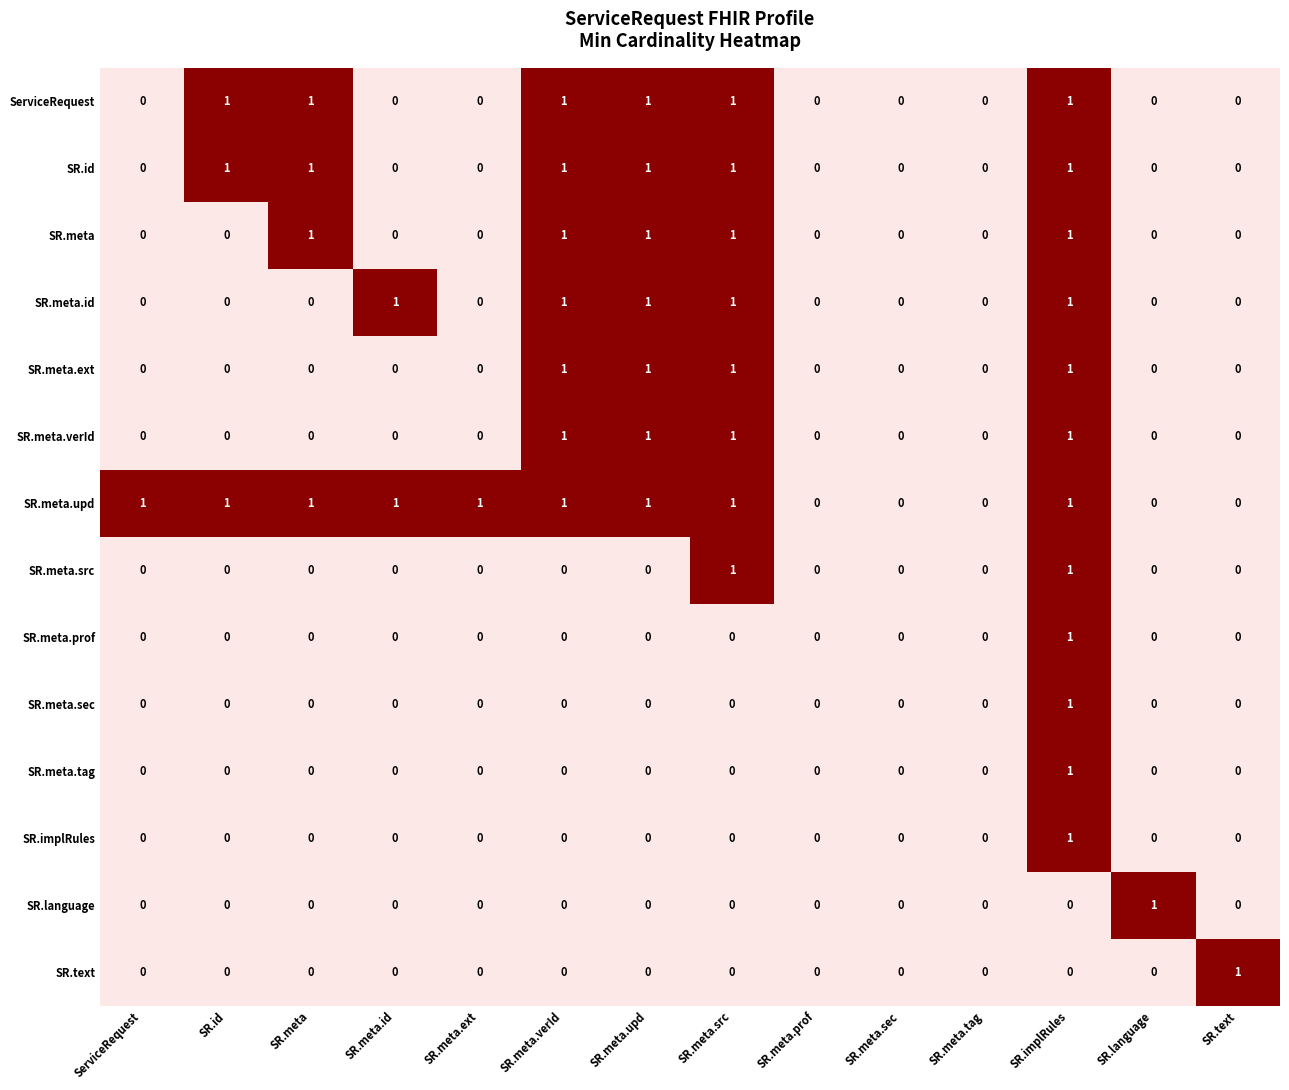

Which series has the largest total across all categories?

SR.meta.upd